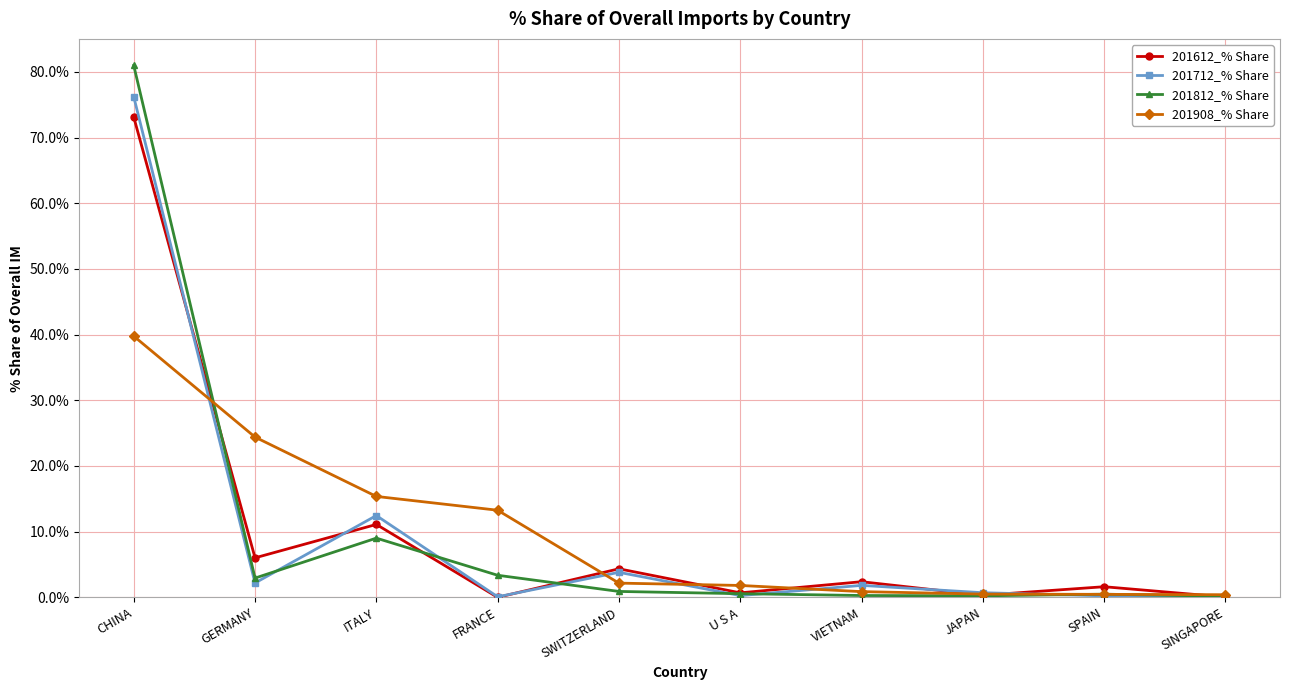

Which category has the highest value across all series?

CHINA